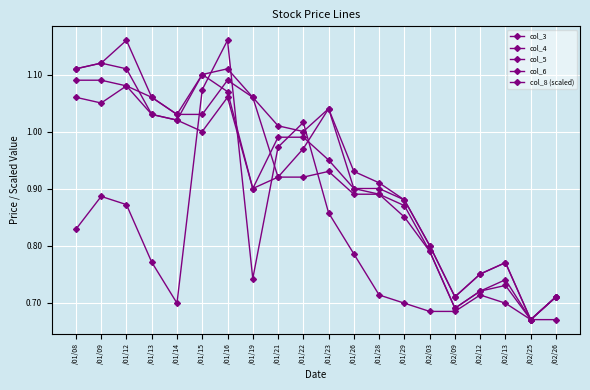

At which label does col_4 first exceed 1?

/01/08